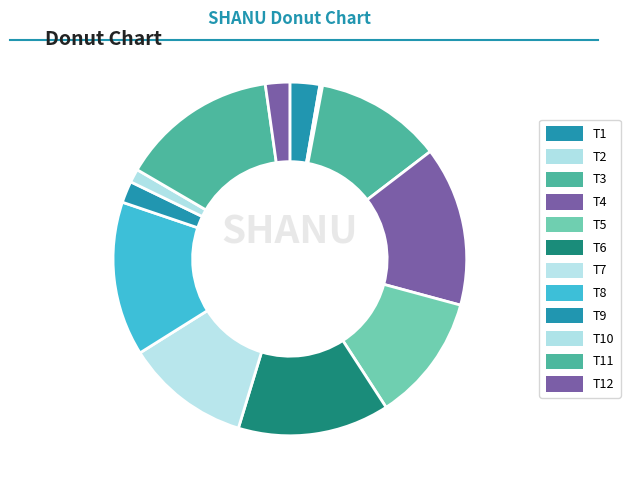

Which category has the smallest portion of the pie?

T2